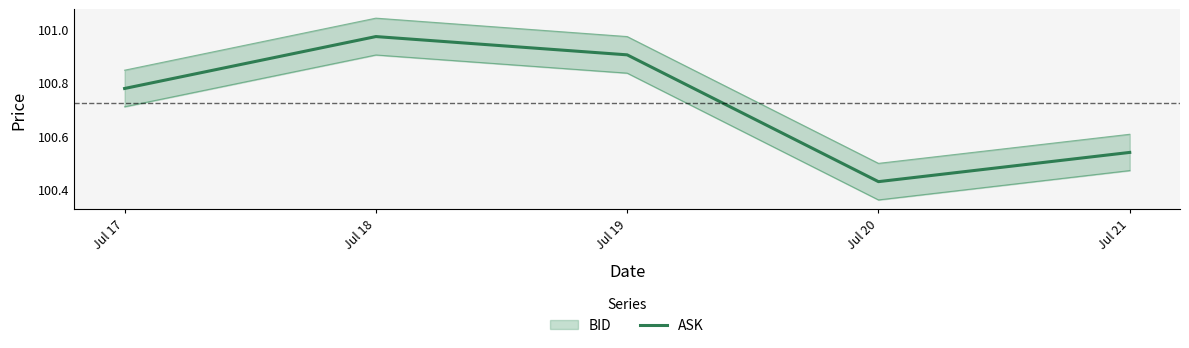

What is the change in value from Jul 19 to Jul 20?

-0.5